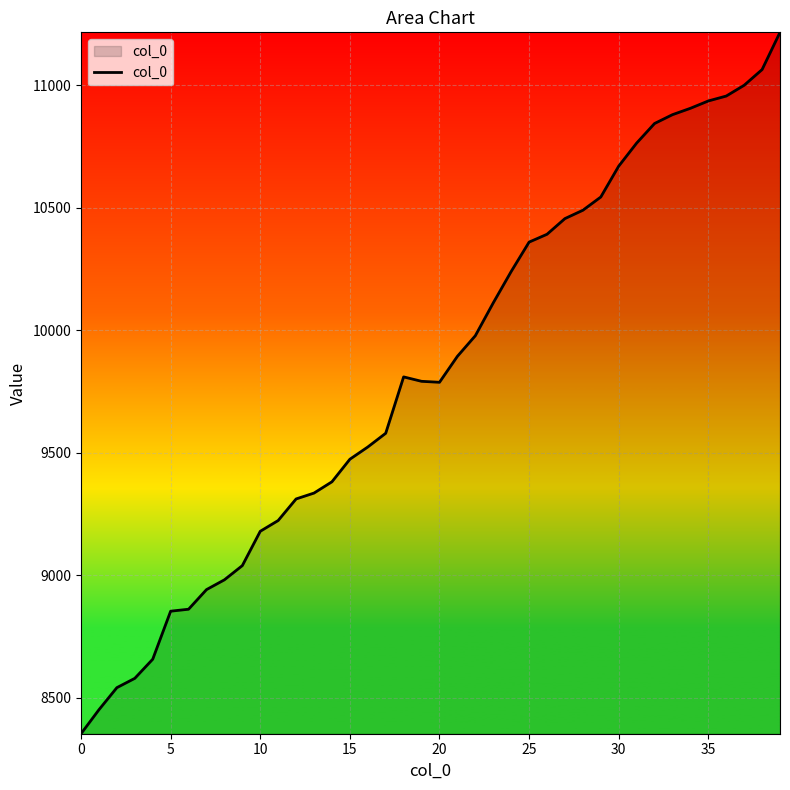

What is the sum of all values?

393330